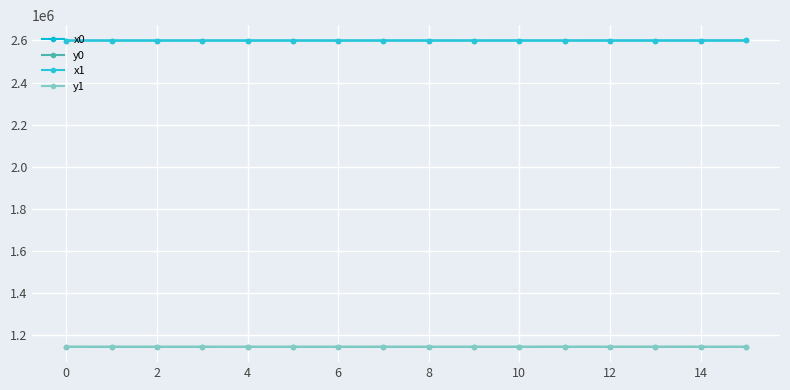

What is the value of the x0 point at the 3rd from the left?

2599729.9